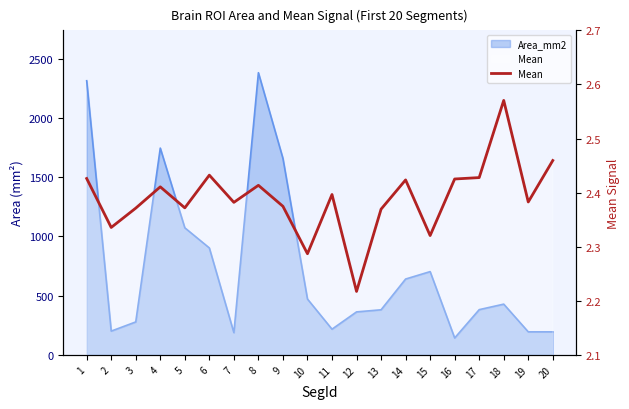

Reading left to right, extract all data points from this chart.

2.4	2.3	2.4	2.4	2.4	2.4	2.4	2.4	2.4	2.3	2.4	2.2	2.4	2.4	2.3	2.4	2.4	2.6	2.4	2.5